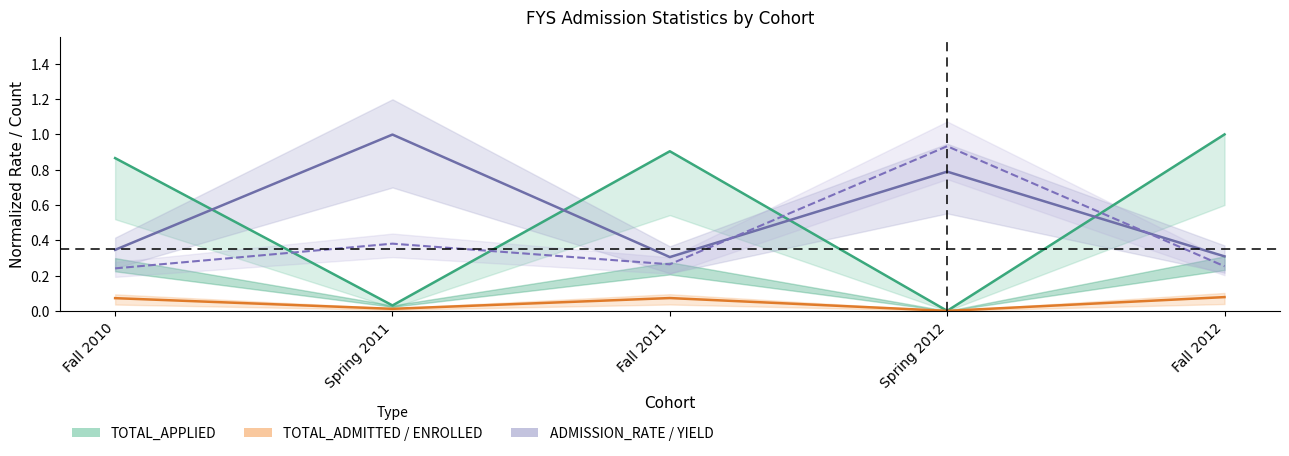

Rank the series at Fall 2011 from highest to lowest value.

TOTAL_APPLIED, ADMISSION_RATE, ADMISSION_YIELD, TOTAL_ADMITTED